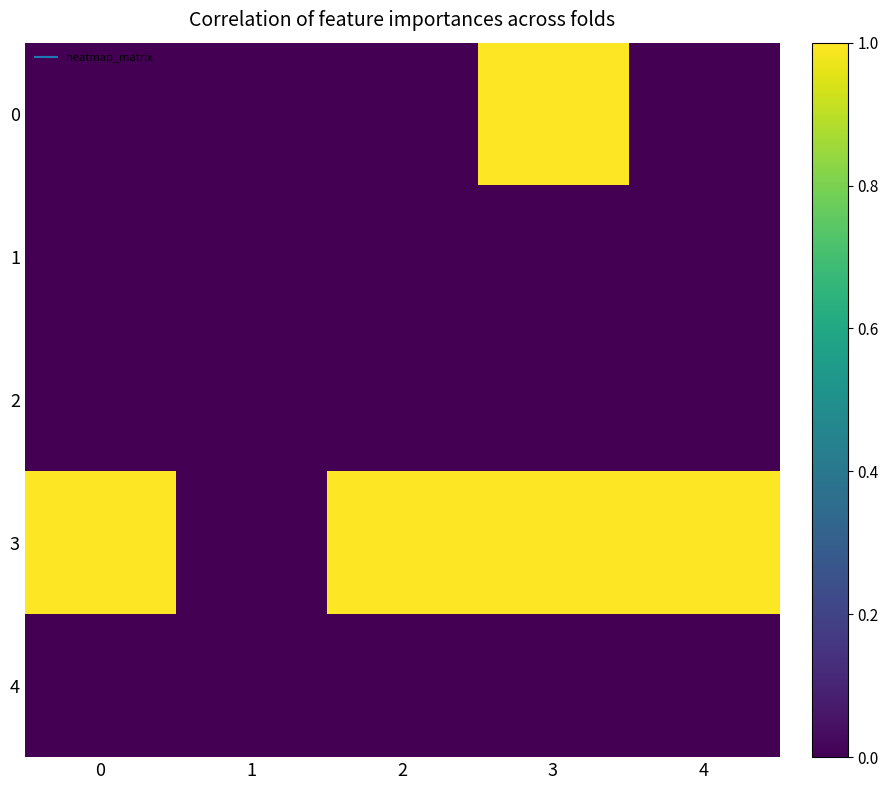

List the series in order of their peak value, lowest first.

1, 2, 4, 0, 3